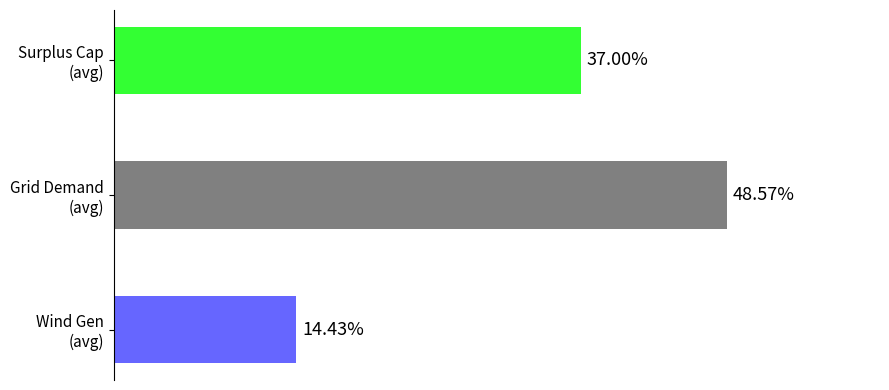

Are the bars horizontal?

Yes